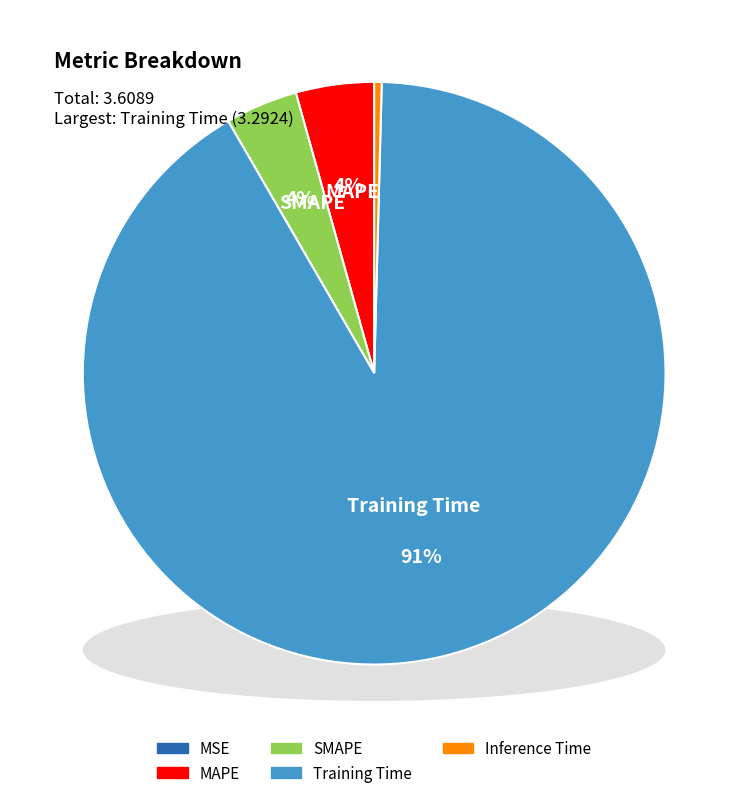

What portion of the pie excludes MAPE?

95.7%